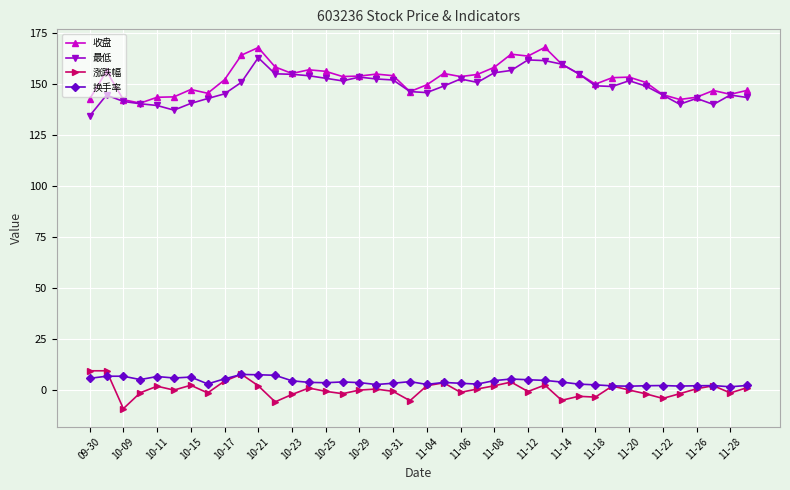

What is the maximum value for 涨跌幅?

9.6